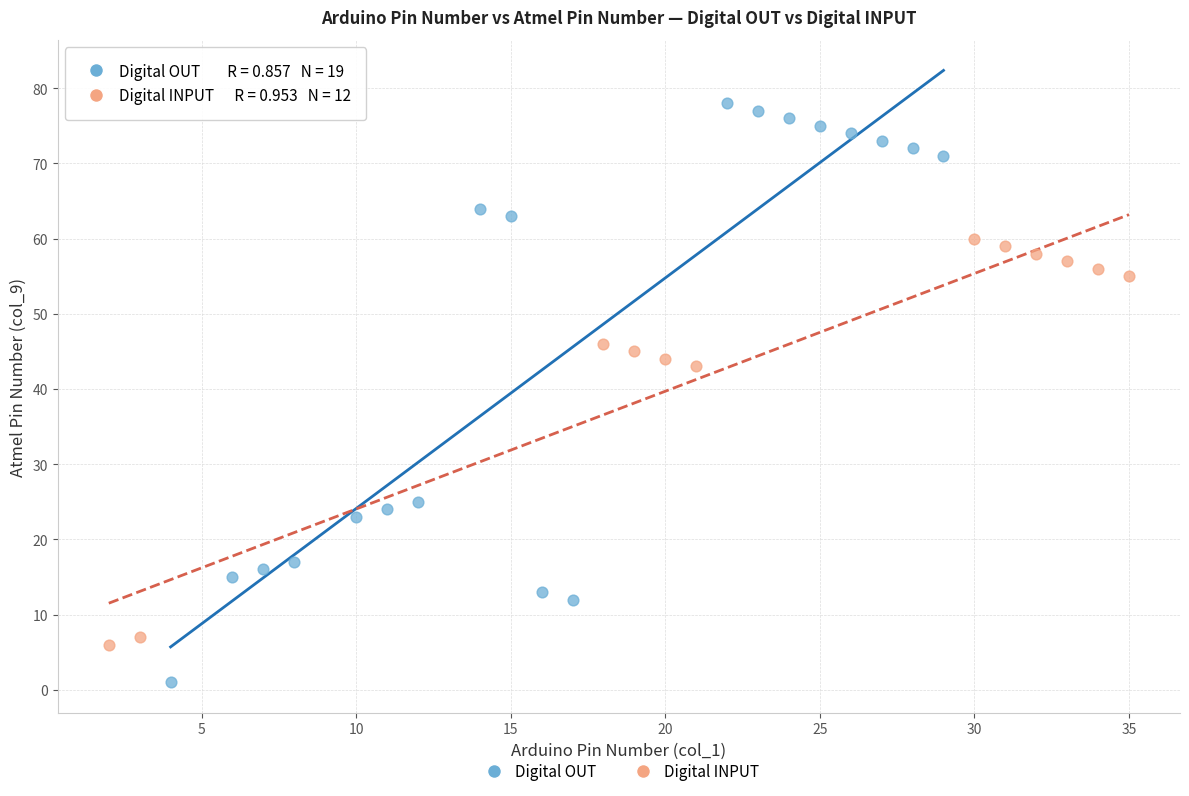

Which series has the largest Y range (max minus min)?

Digital OUT